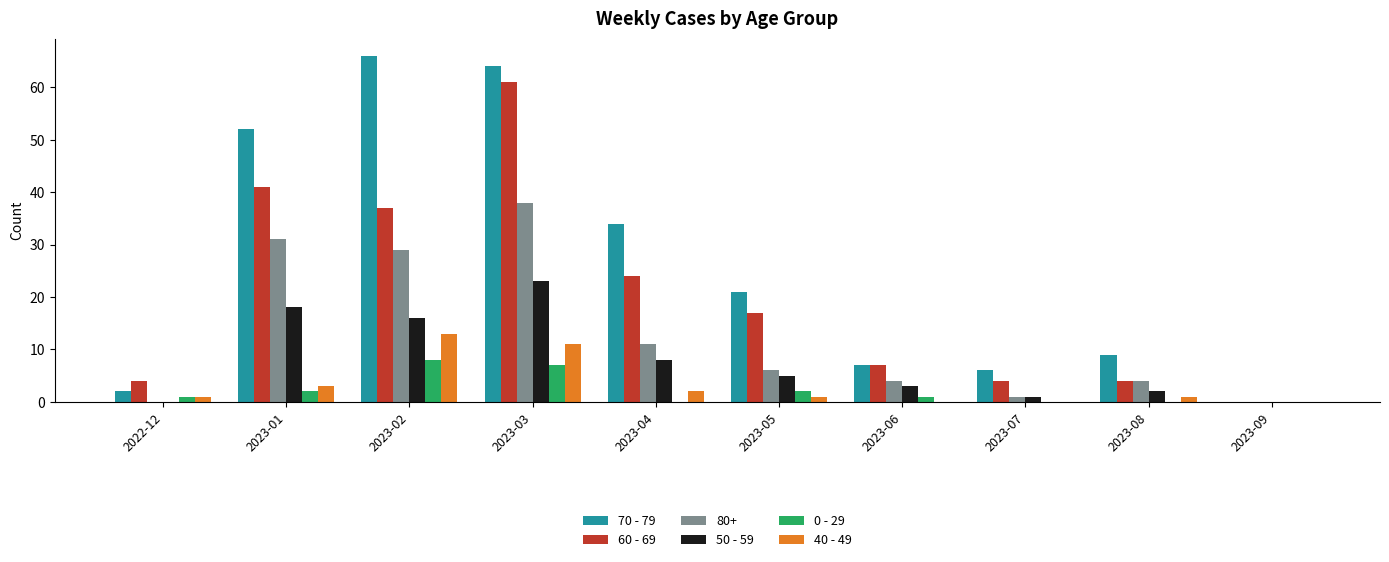

What is the sum of all 50 - 59 values?

76